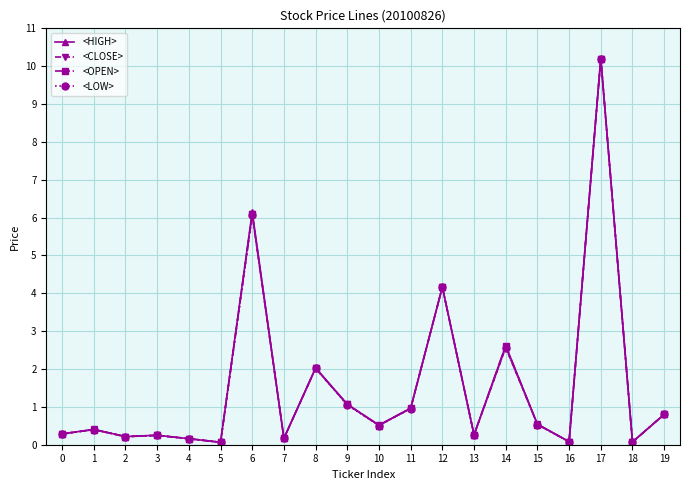

At which label does <HIGH> reach its peak?

17